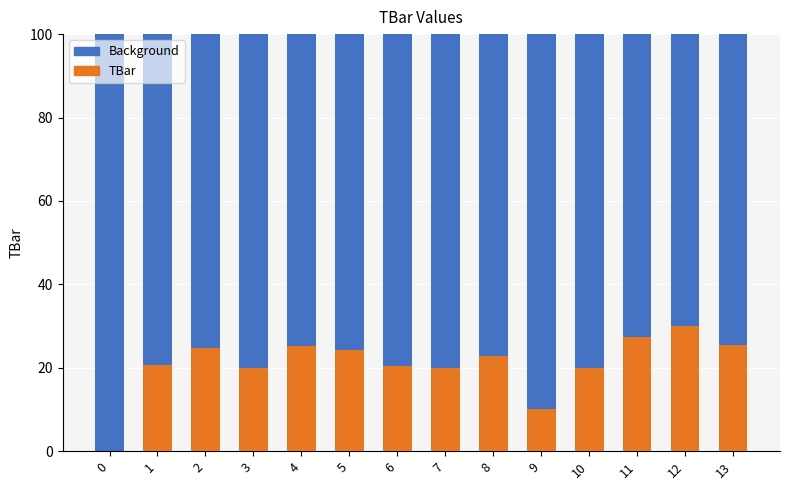

What is the value of the 14th bar from the left?

25.4